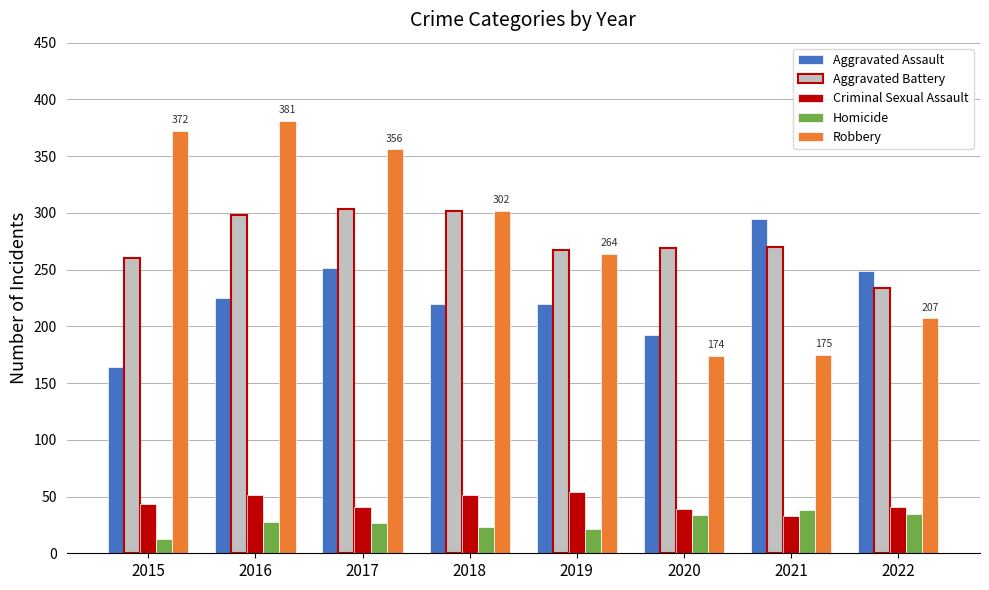

What is the smallest value displayed?

13